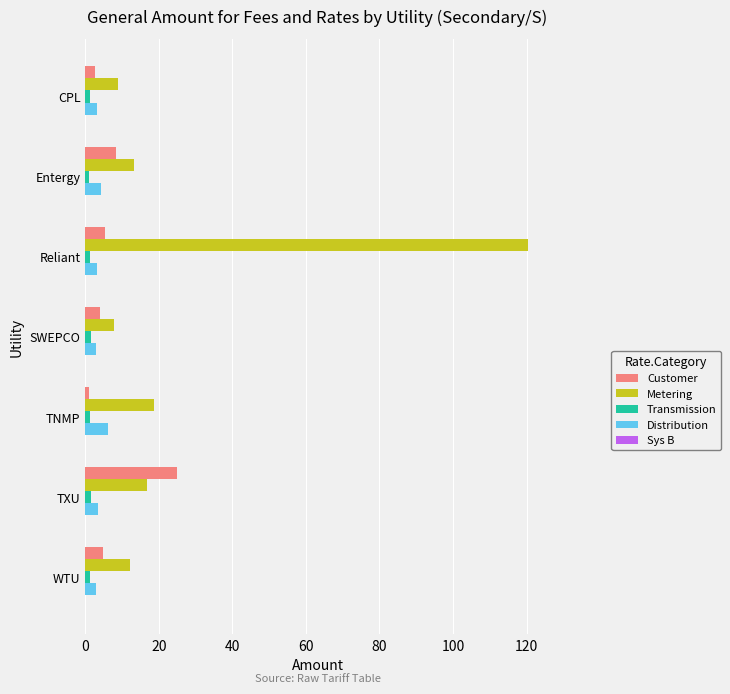

Which category has the highest value across all series?

Reliant